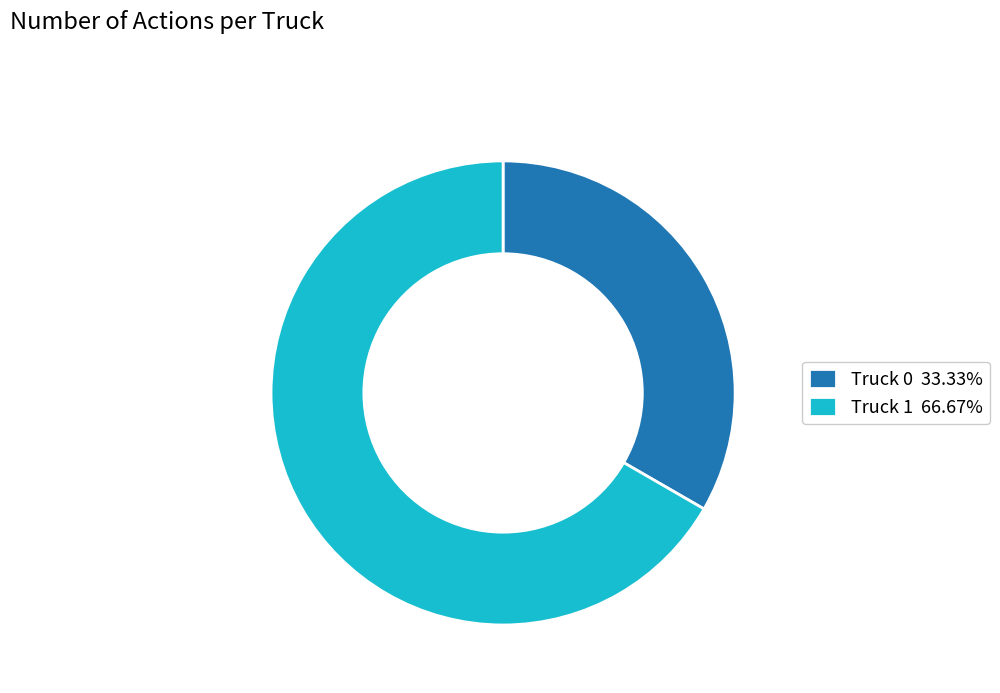

Is Truck 0 33.33% the majority of the pie?

No